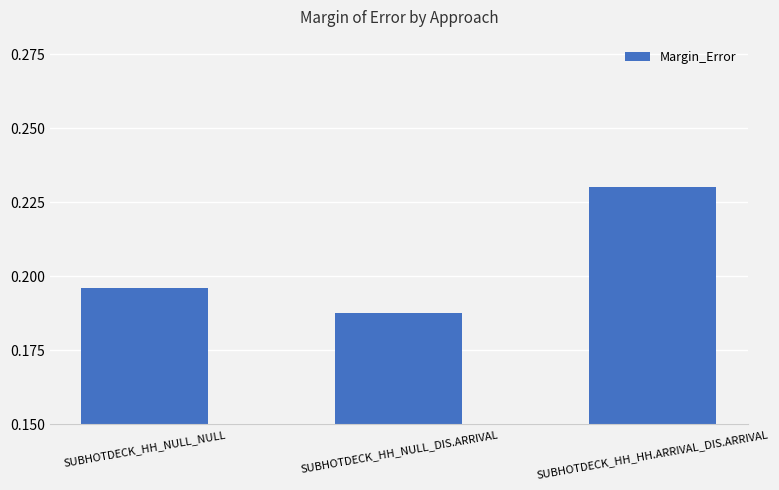

Does the chart contain stacked bars?

No